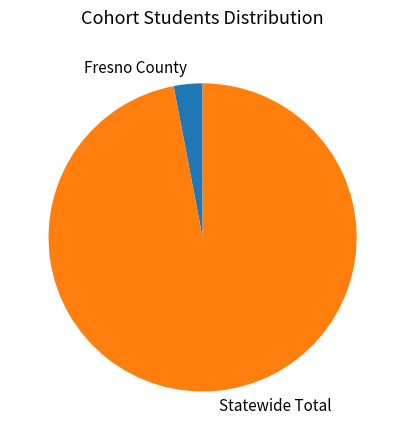

The Statewide Total slice represents 97% of the pie. True or false?

True